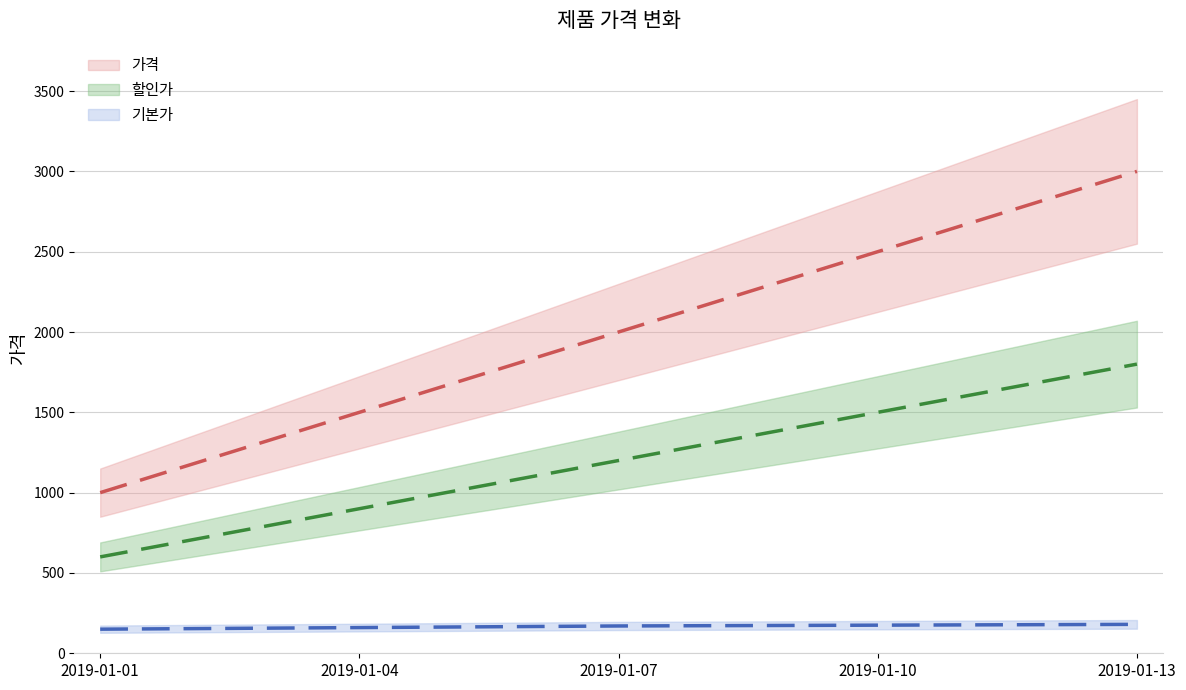

What is the difference between the maximum and minimum values?

2000